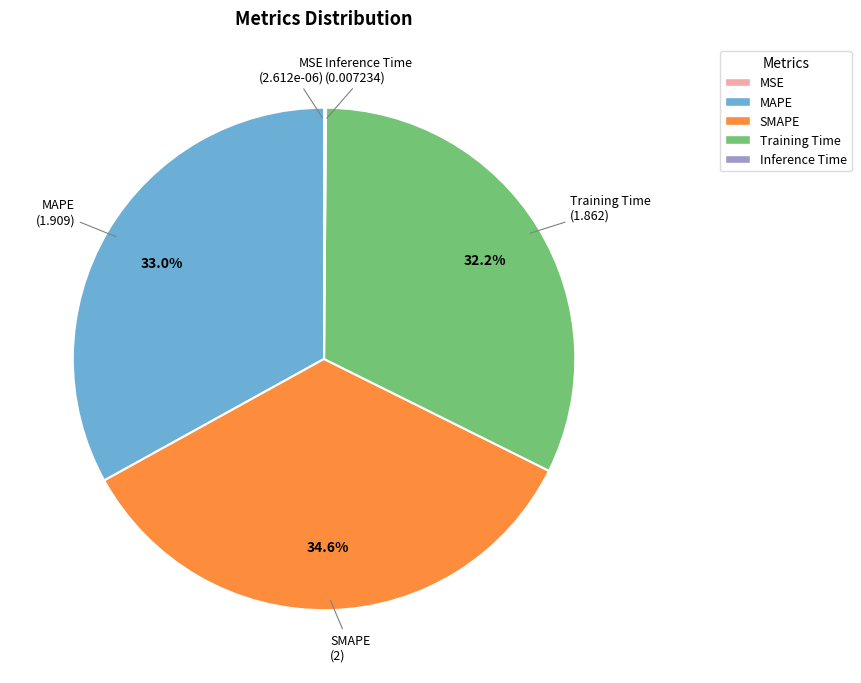

Which has a higher value, SMAPE or MAPE?

SMAPE